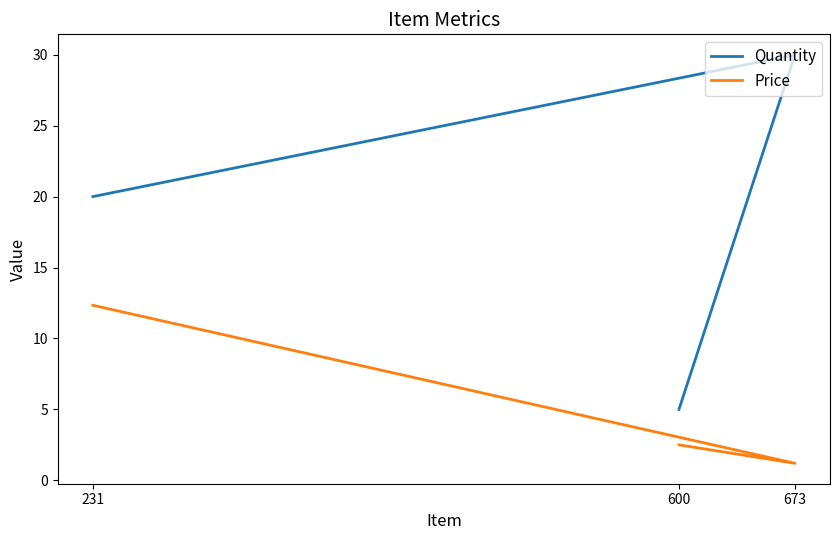

At which category is the sum across all series the highest?

231